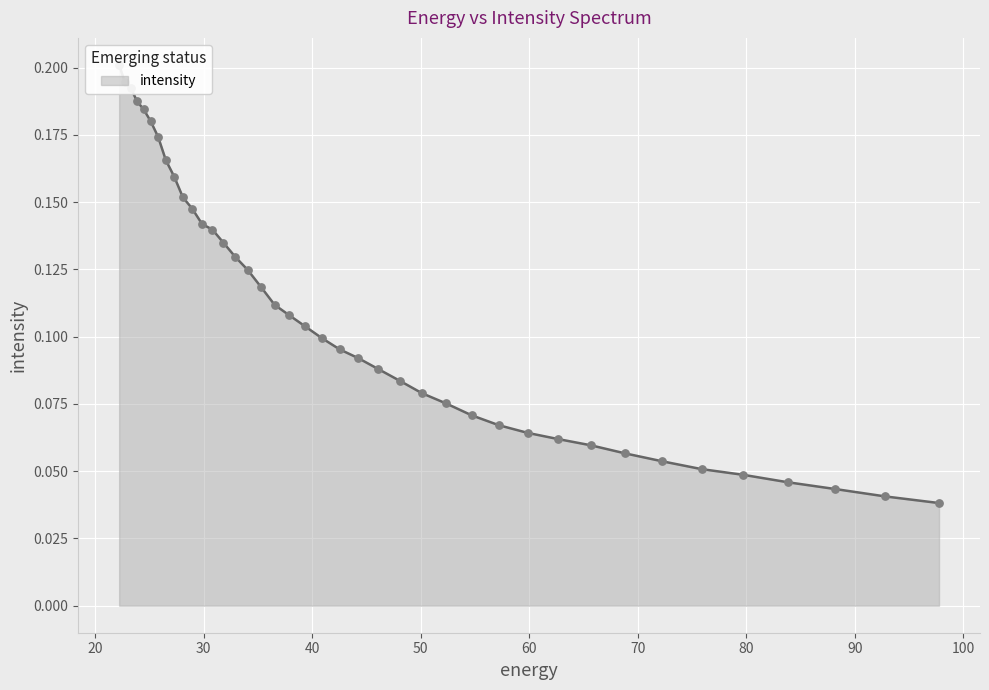

Between 72.27017 and 62.672165, which is larger?

62.672165